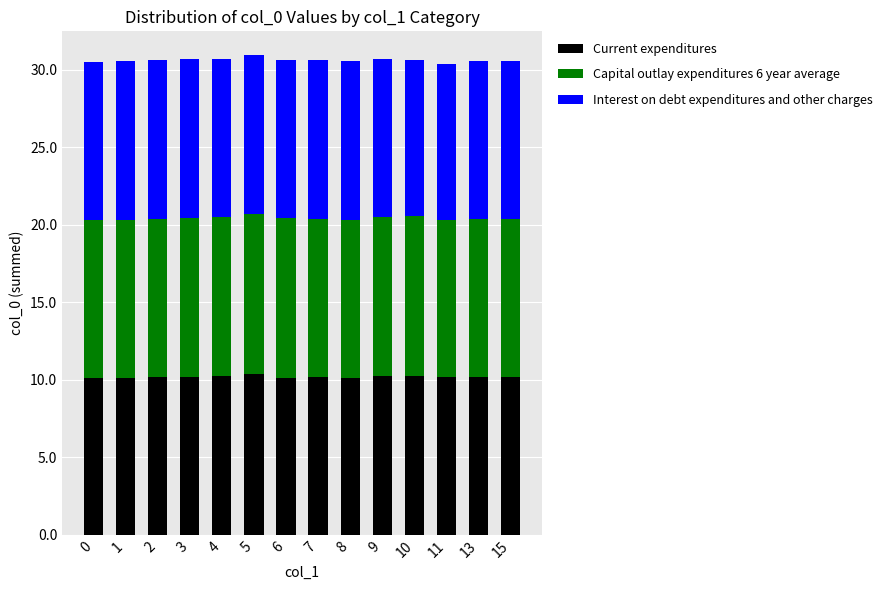

What is the maximum value for Current expenditures?

10.4